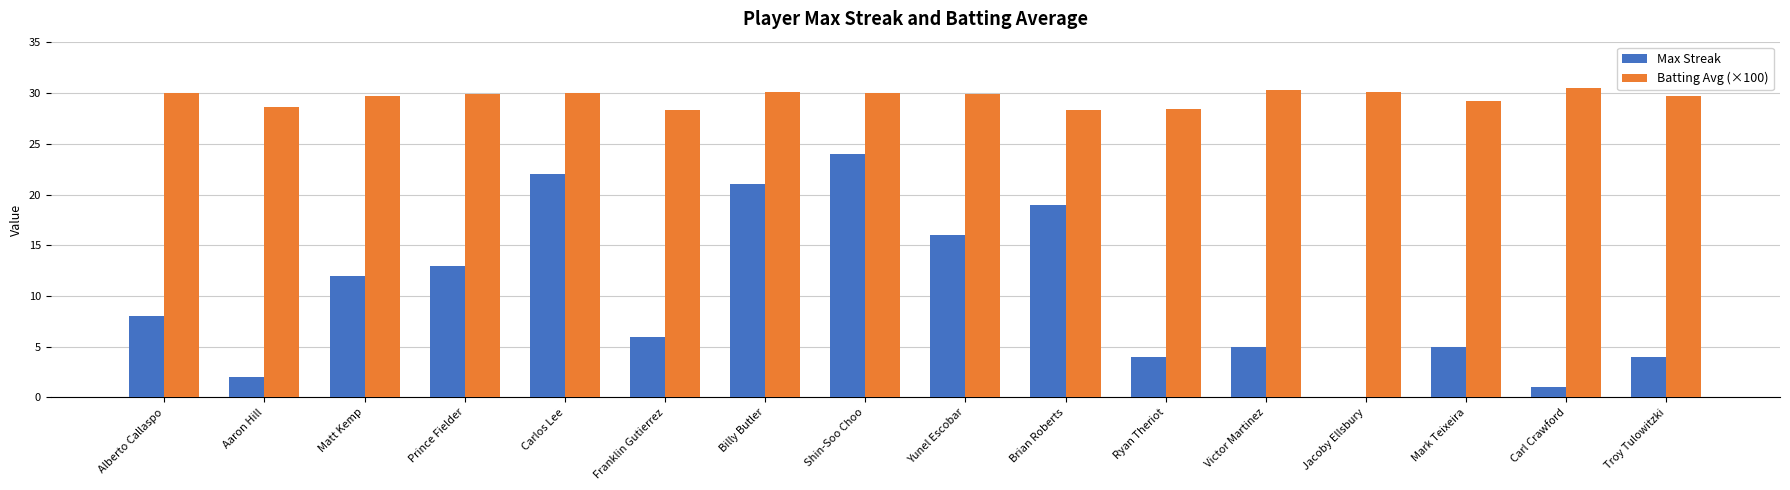

What is the approximate value of Batting Avg (×100) at Carl Crawford?

30.5